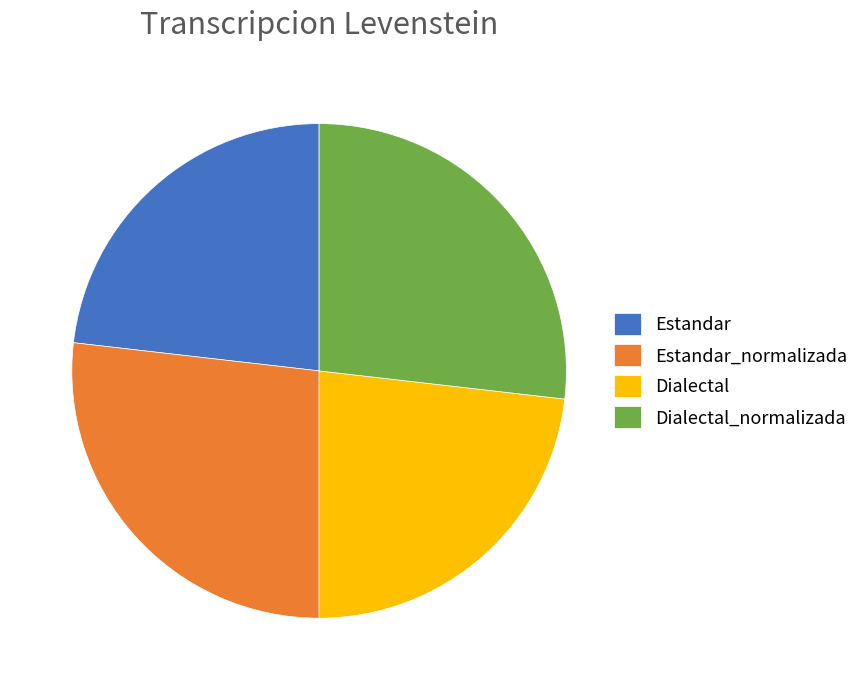

Combined, do Estandar and Dialectal account for over 50%?

No